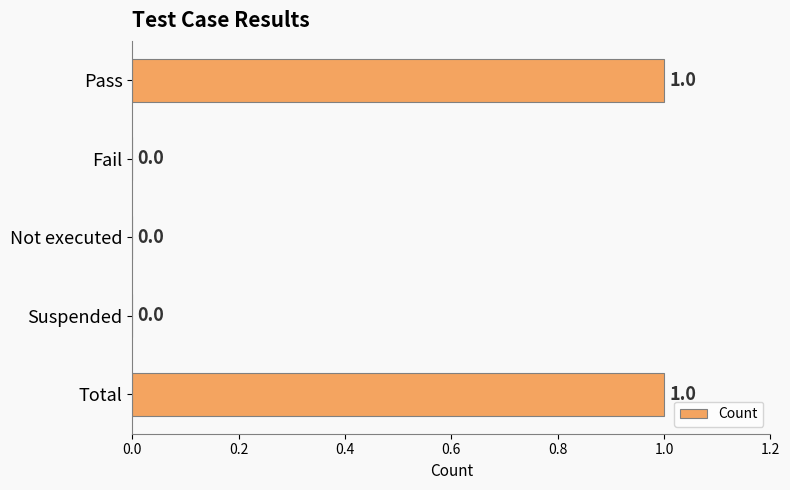

What is the change in value from Suspended to Total?

+1